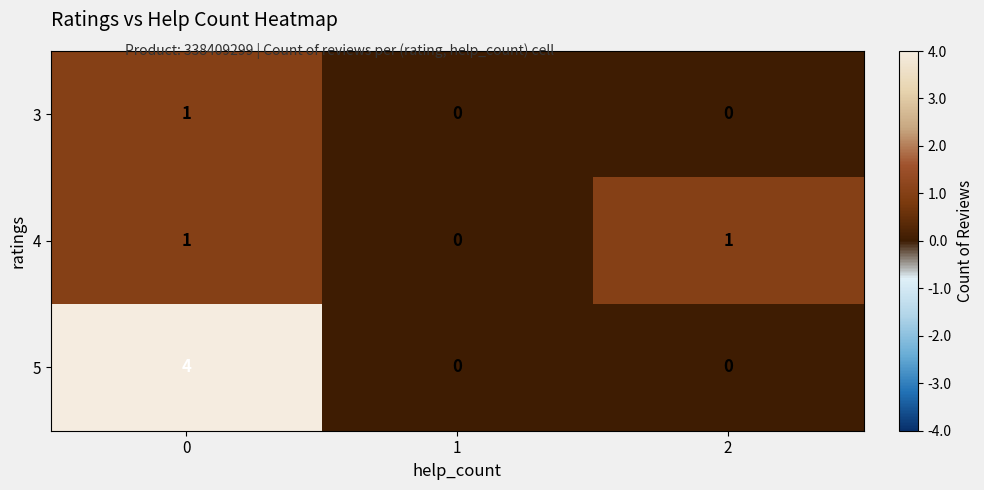

What is the difference between the maximum and minimum values in the 5 series?

4